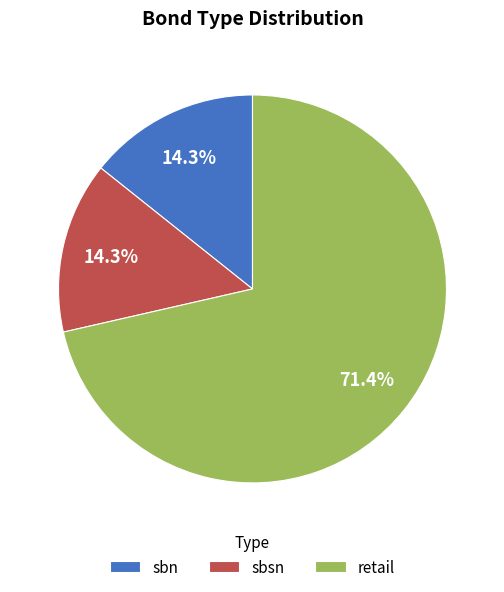

To the nearest percent, what is the combined percentage of sbsn and retail?

86%